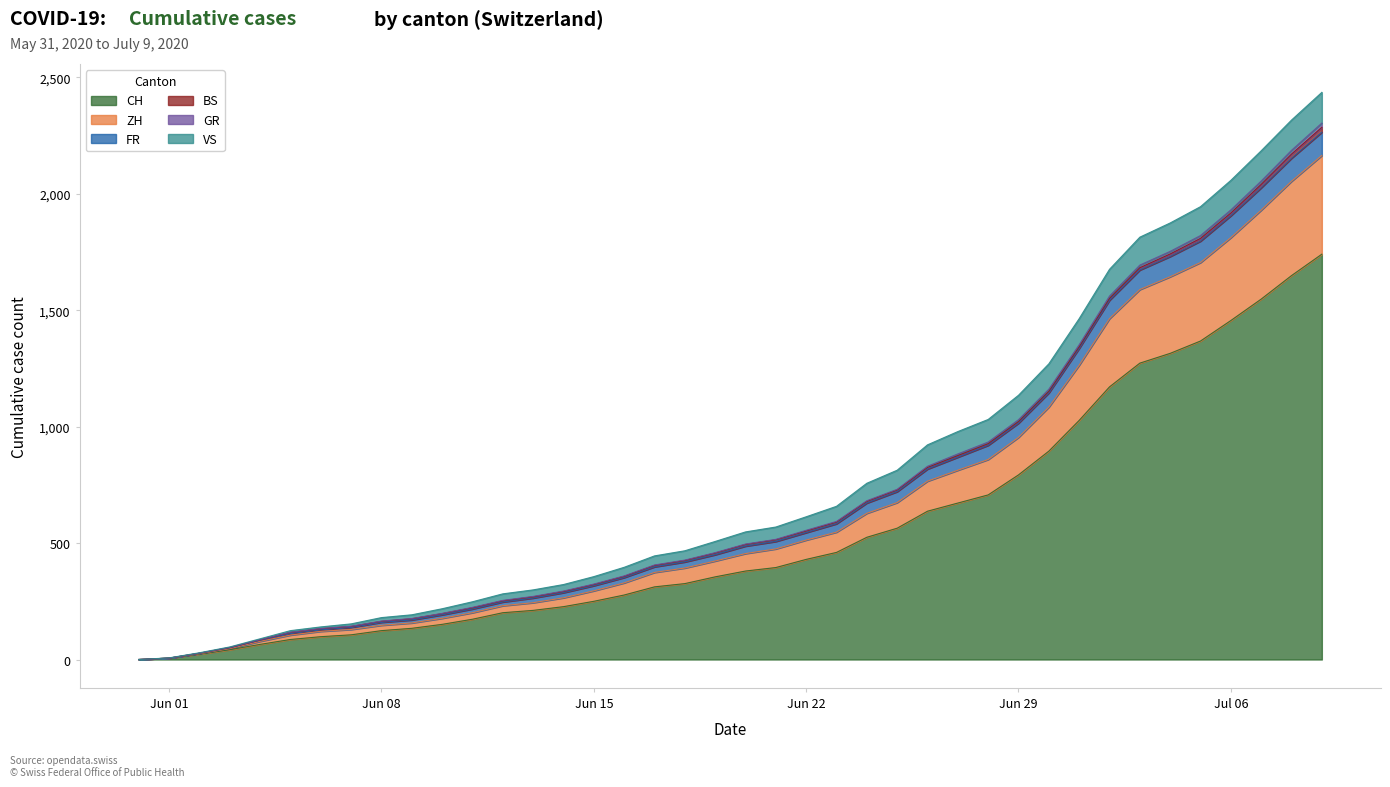

What is the highest value of the CH series?

1741